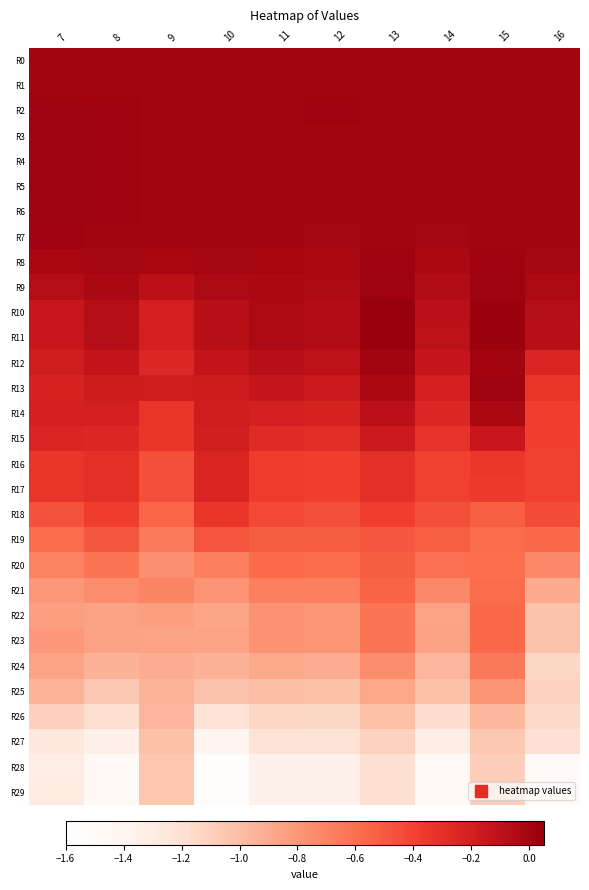

What is the spread (max minus min) of values at 8?

1.5